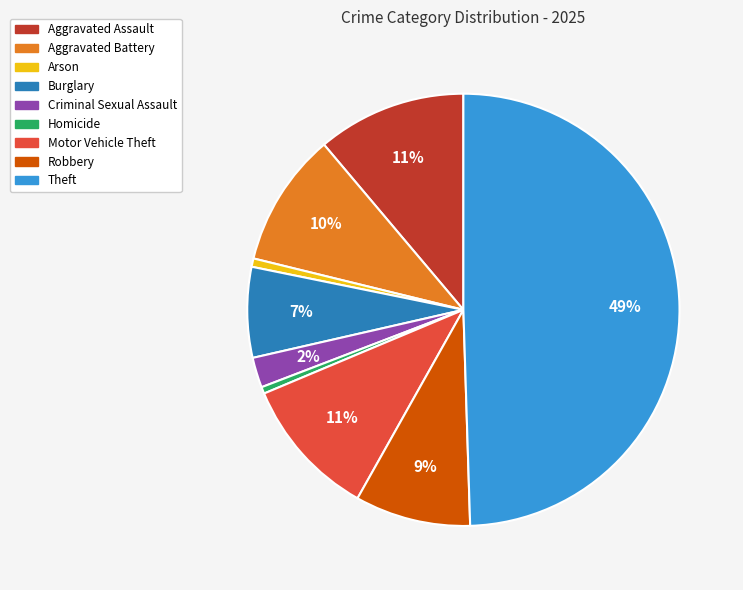

To the nearest percent, what portion does Theft represent?

49%